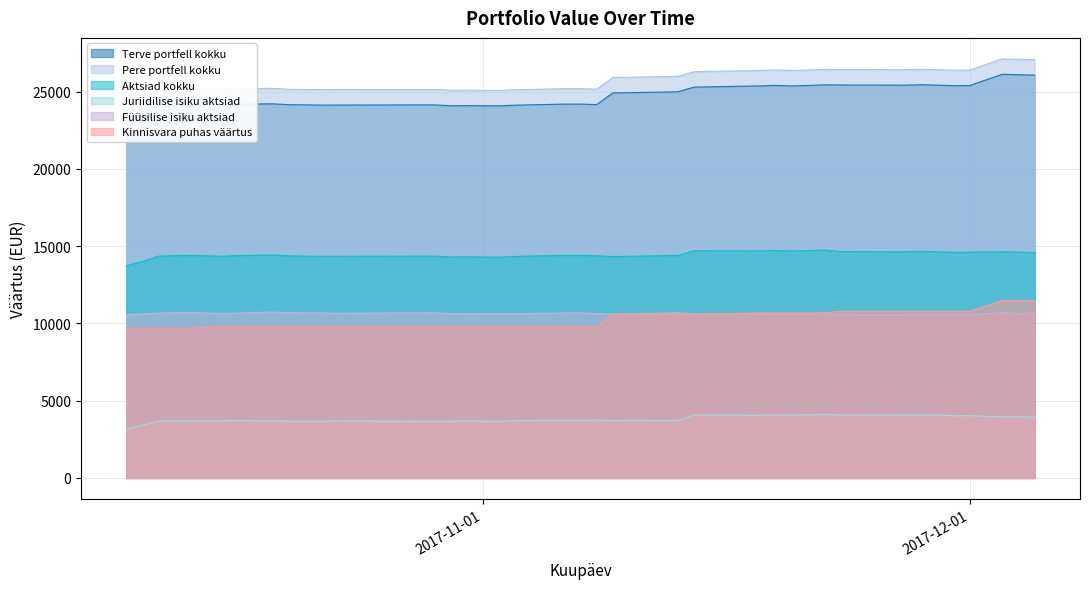

At how many categories does at least one series exceed 12156?

40